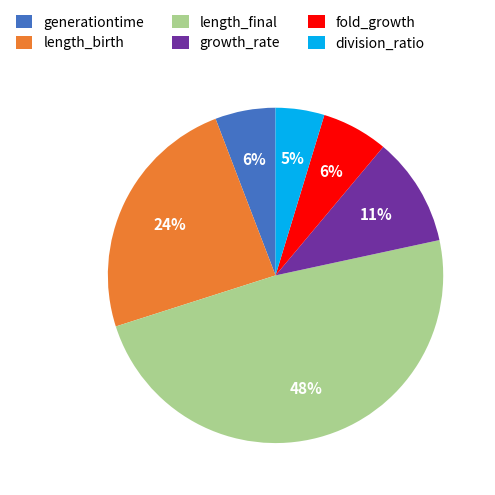

True or false: growth_rate accounts for 1% of the total.

False